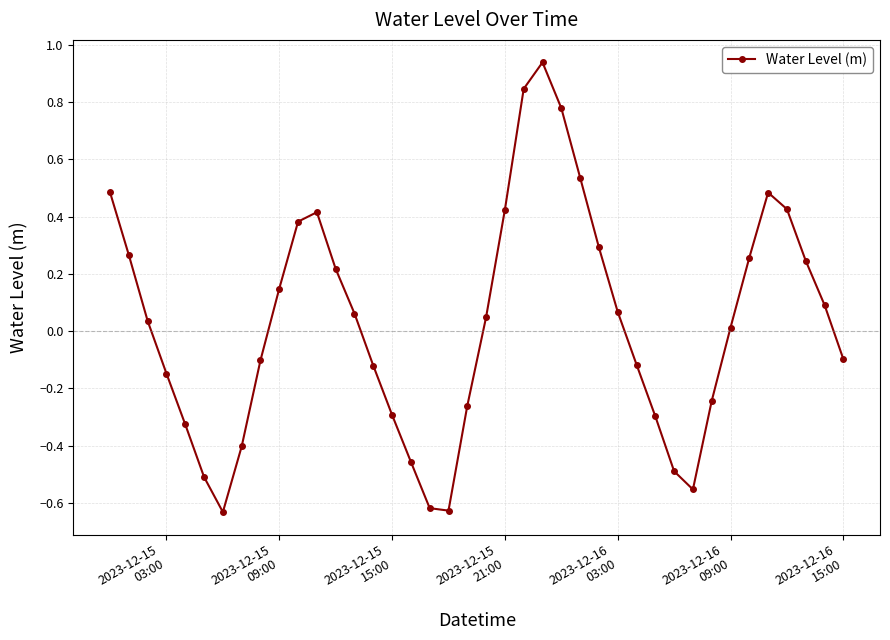

What is the difference between the second highest and minimum values?

1.5